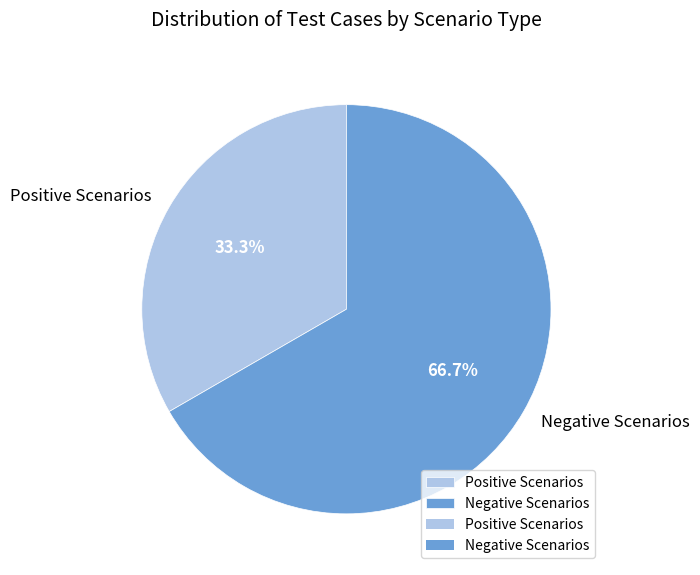

True or false: Negative Scenarios accounts for 67% of the total.

True